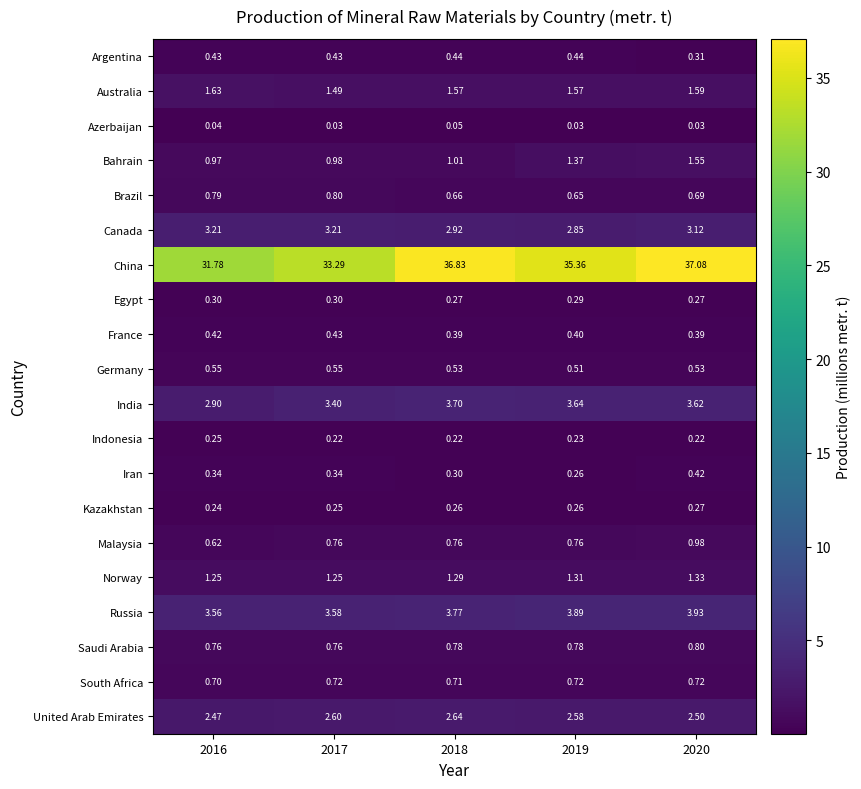

At 2016, list the series in order from largest to smallest.

China, Russia, Canada, India, United Arab Emirates, Australia, Norway, Bahrain, Brazil, Saudi Arabia, South Africa, Malaysia, Germany, Argentina, France, Iran, Egypt, Indonesia, Kazakhstan, Azerbaijan